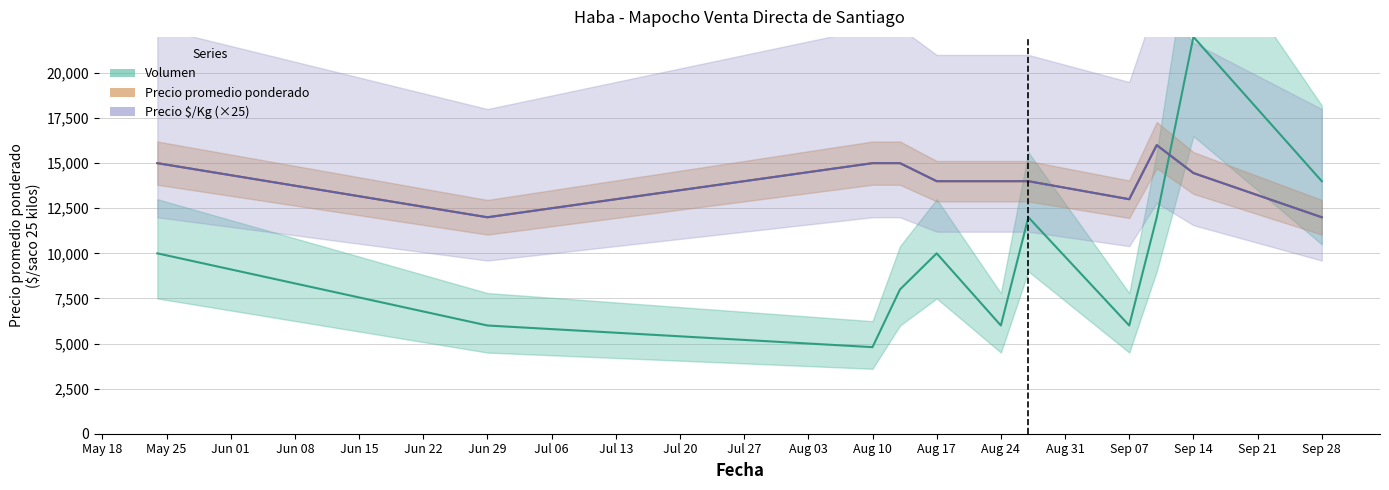

What is the difference between the maximum and minimum values in the Precio promedio ponderado series?

4000